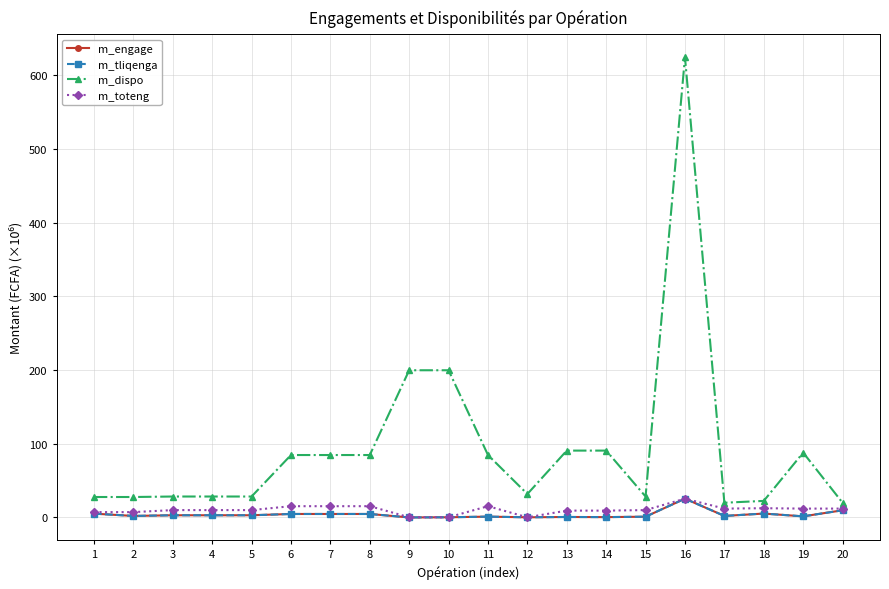

Is this an area chart (filled region under the line)?

No